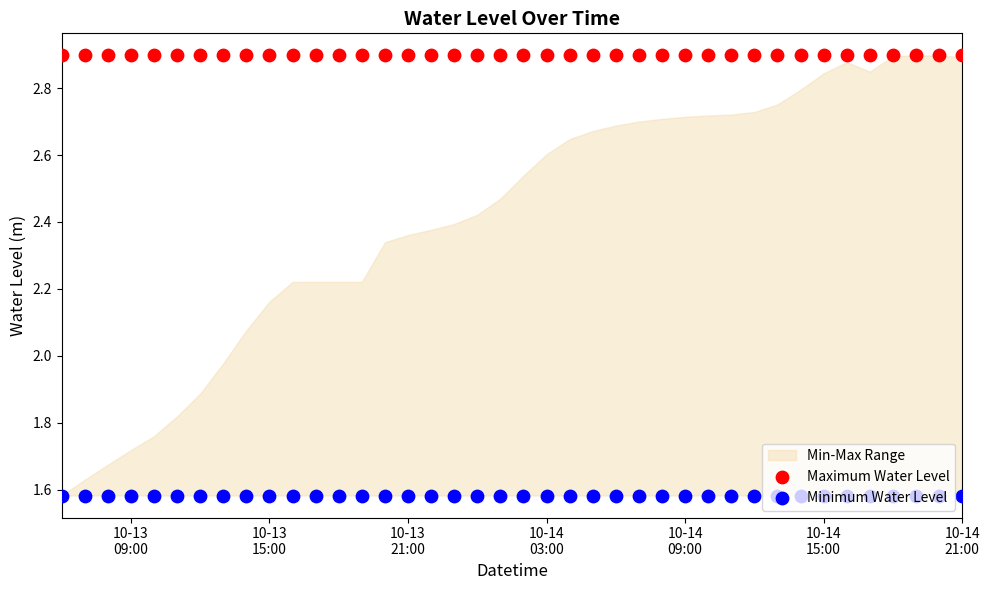

Is the value of Maximum Water Level at 23 greater than the value of Minimum Water Level at 8?

Yes